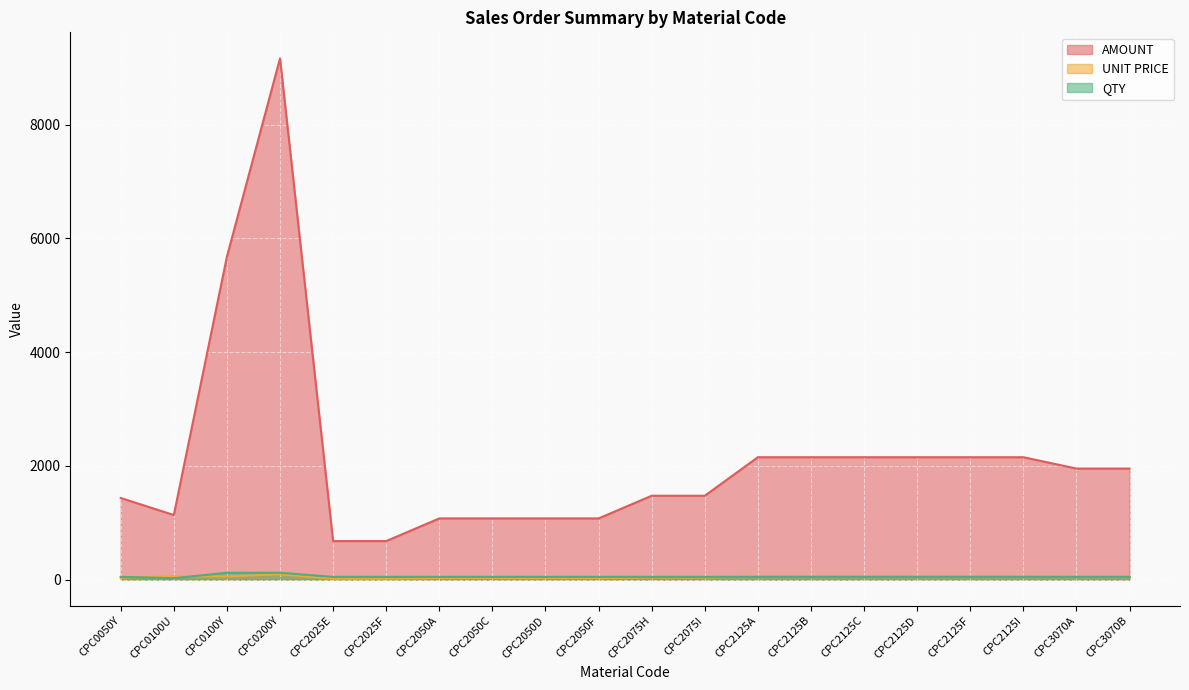

What is the total value across all series at CPC0050Y?

1518.2